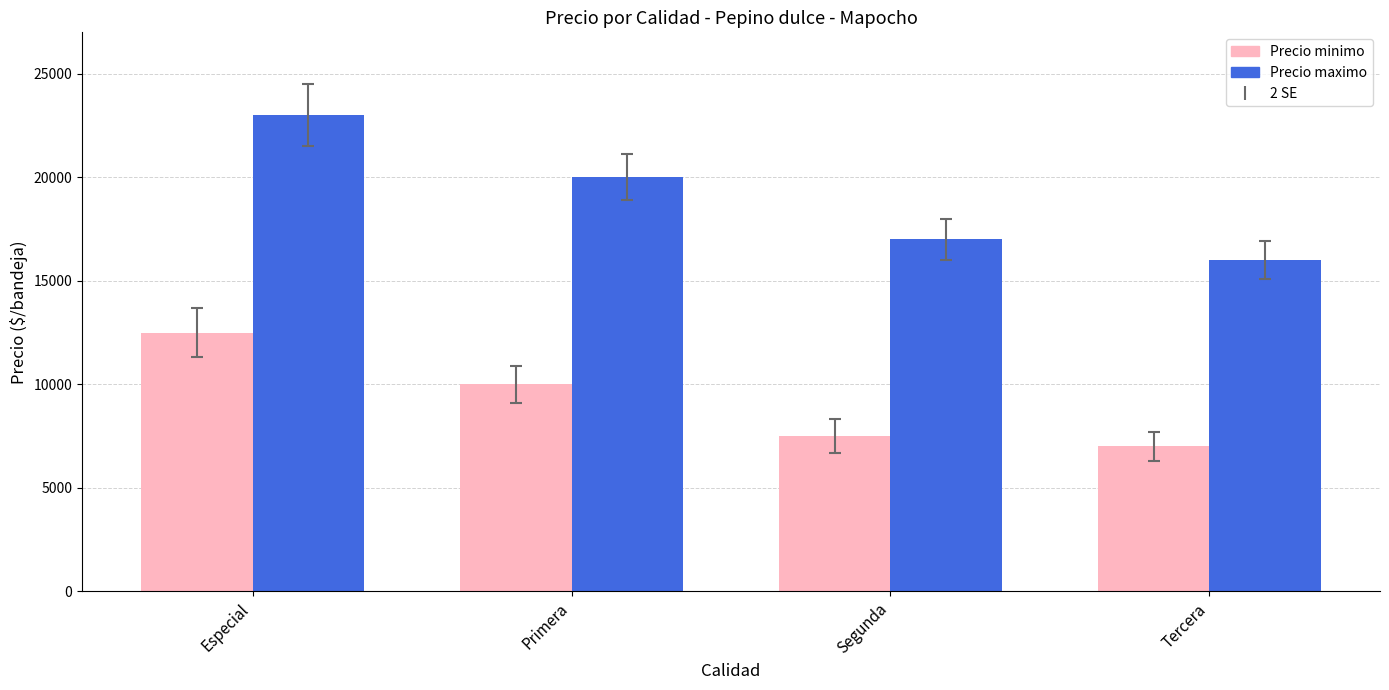

What is the spread (max minus min) of values at Tercera?

9000